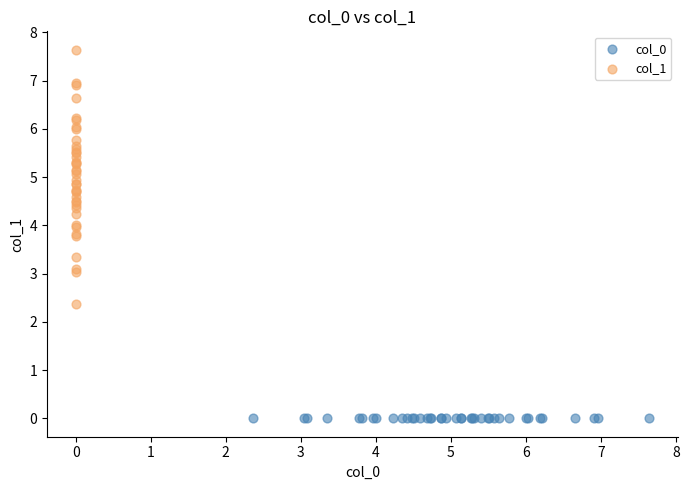

Which series contains the highest Y value?

col_1